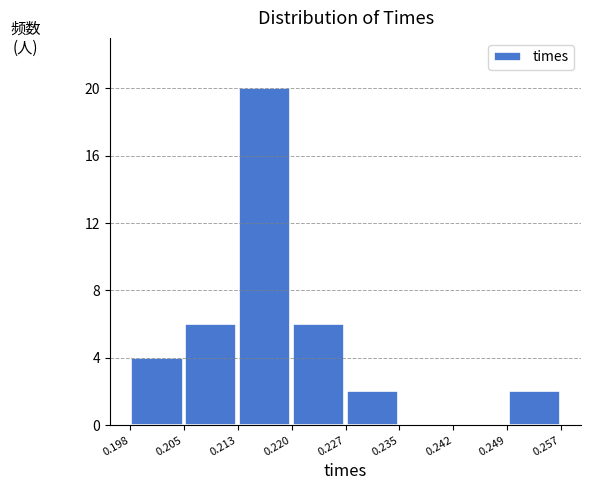

What is the height of the bar covering 0.205 to 0.213 on the x-axis? The values are not printed on the chart, so give them approximately, as read against the axis.

6